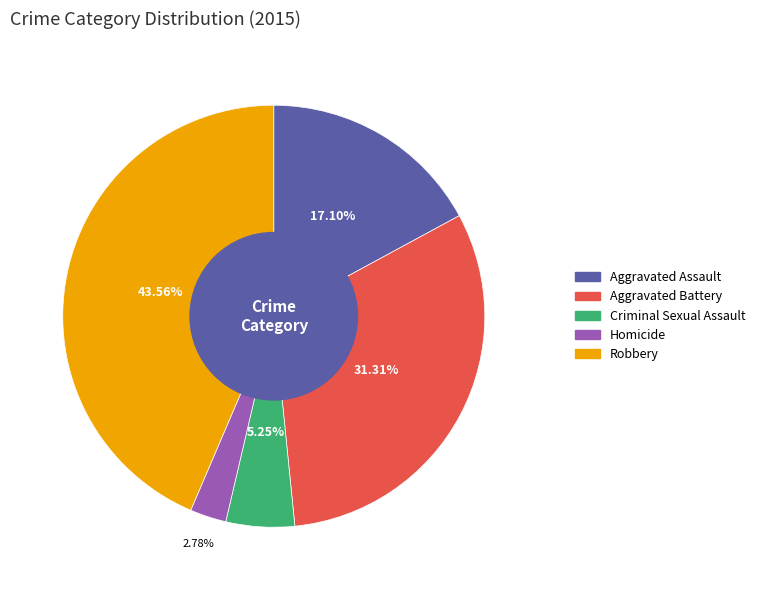

Count the number of slices in the pie.

5